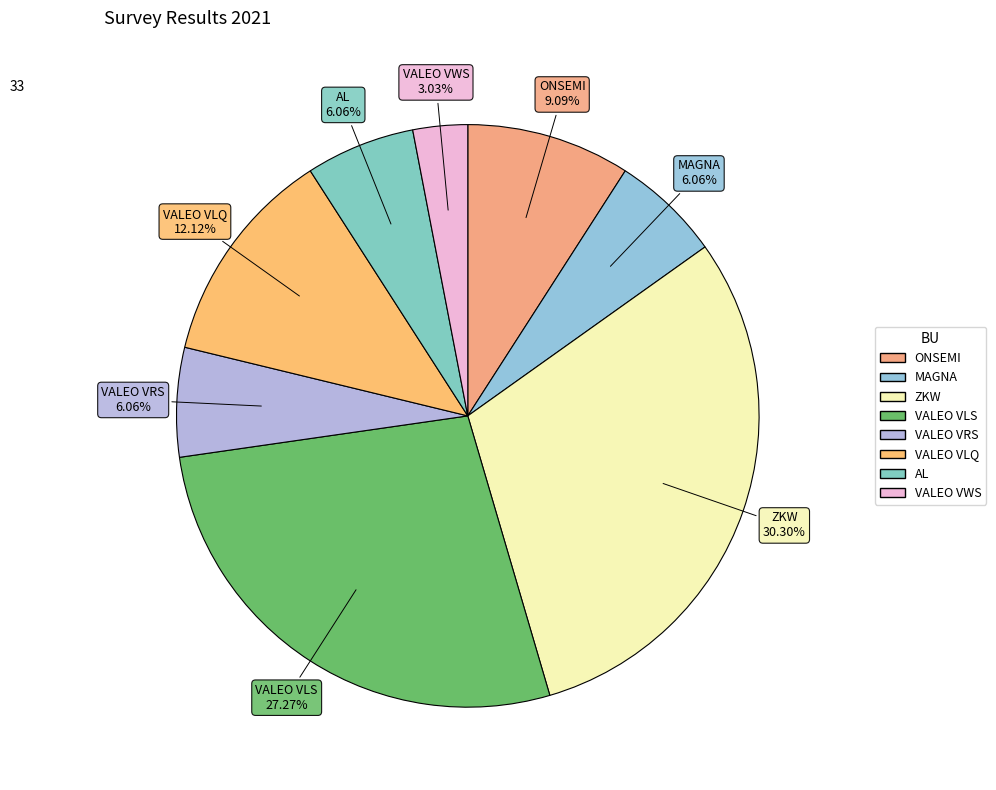

To the nearest percent, what is the average slice percentage?

12%